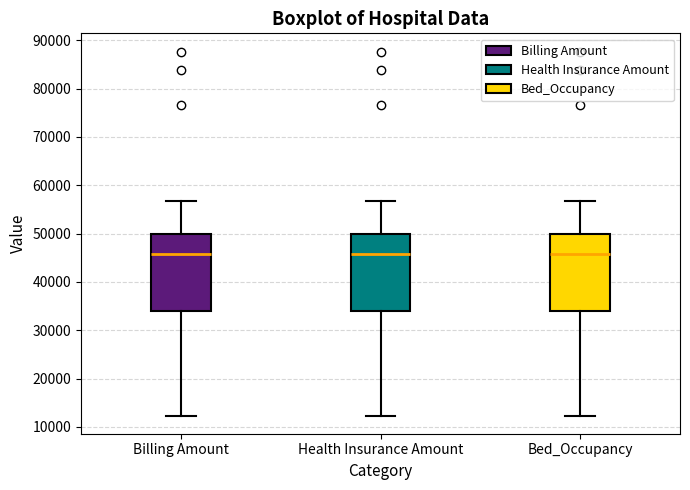

Where does the lower whisker of the box for Bed_Occupancy end on the y-axis? The values are not printed on the chart, so give them approximately, as read against the axis.

12000